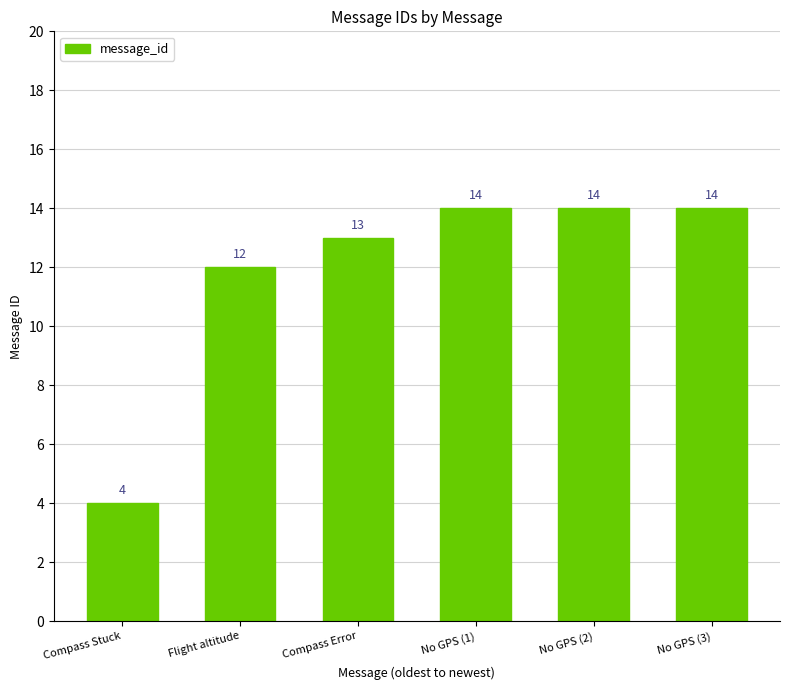

The chart shows a value of 8 at Flight altitude. True or false?

False